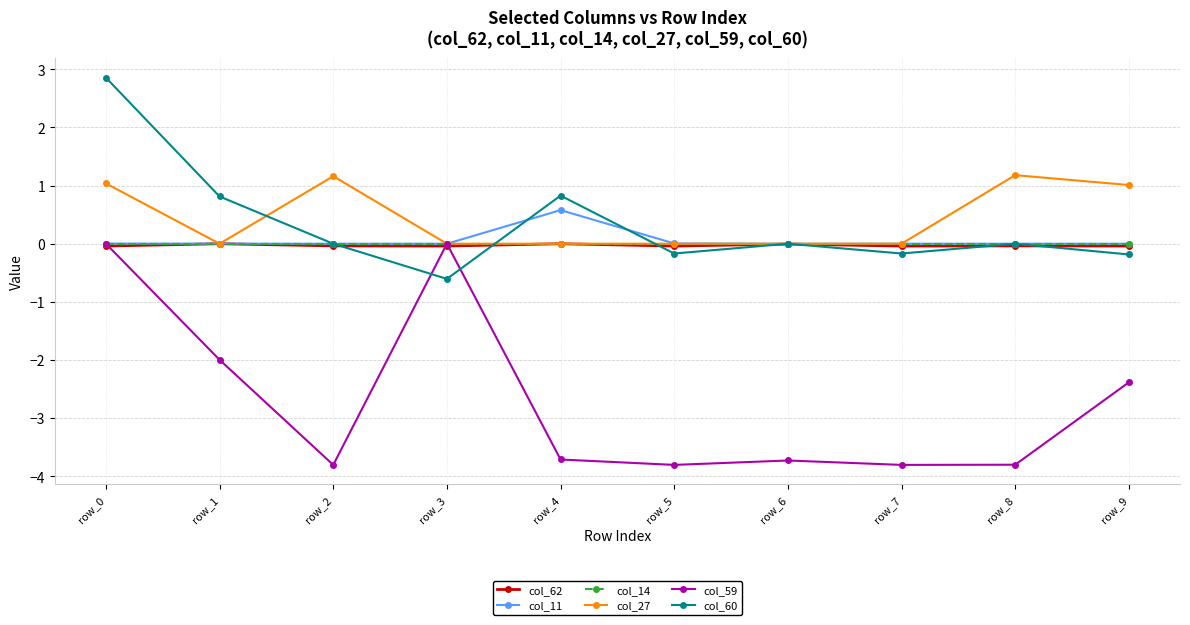

What is the smallest value displayed?

-3.8